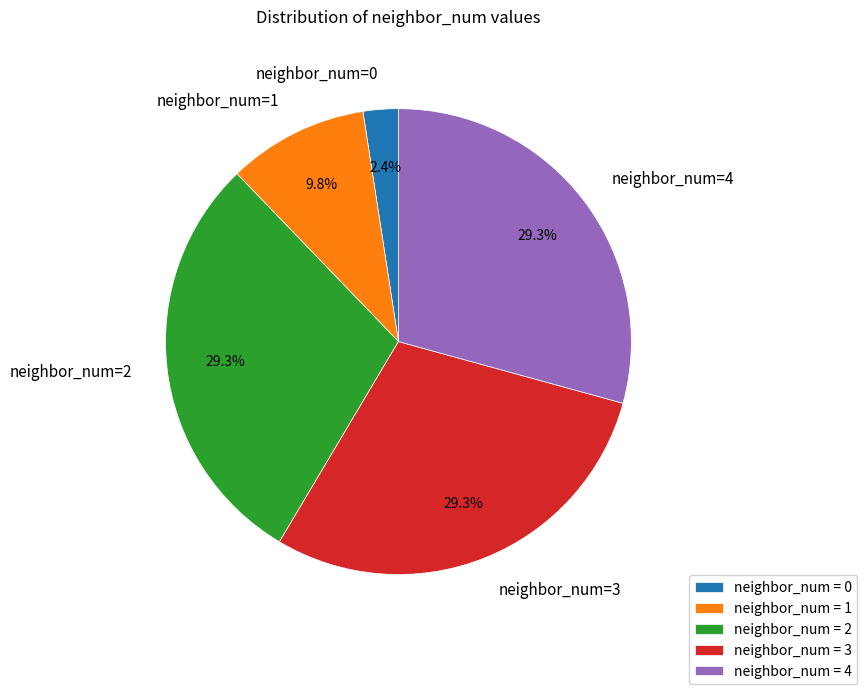

Between neighbor_num=1 and neighbor_num=0, which is larger?

neighbor_num=1